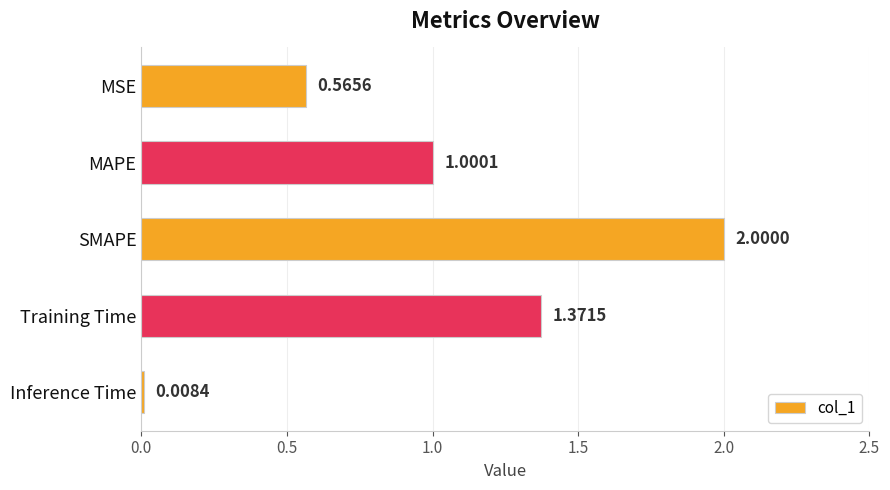

List the labels in order of value, smallest first.

Inference Time, MSE, MAPE, Training Time, SMAPE